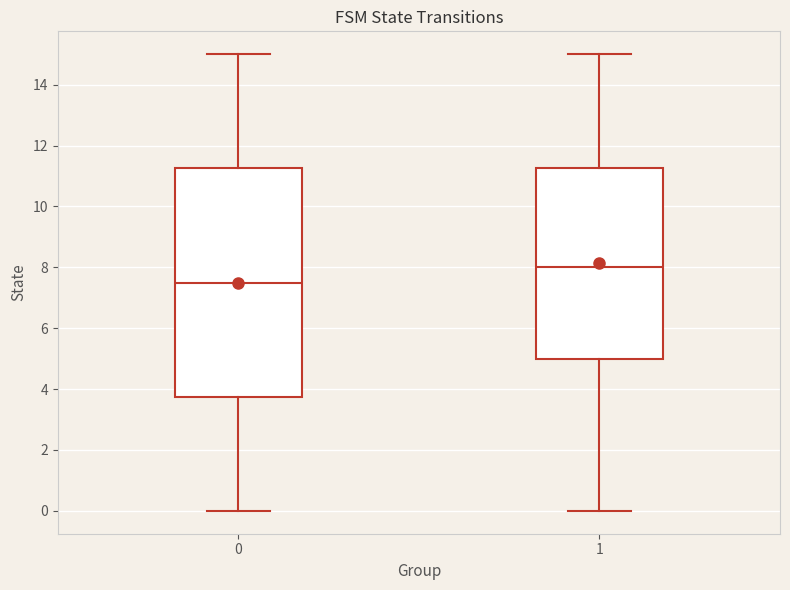

Which box is the tallest, from its lower edge to its upper edge?

0